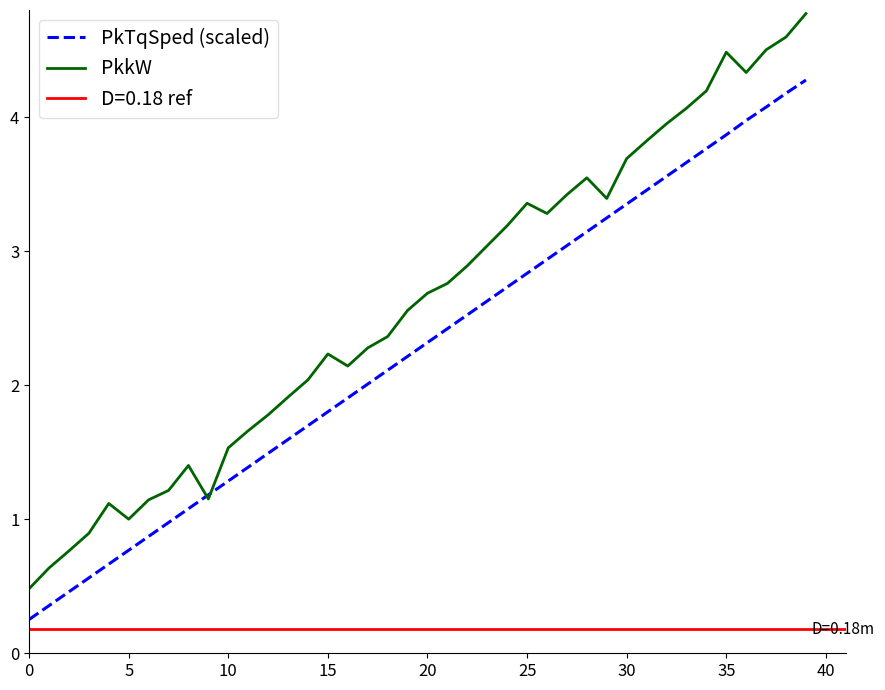

At which category is the sum across all series the highest?

39